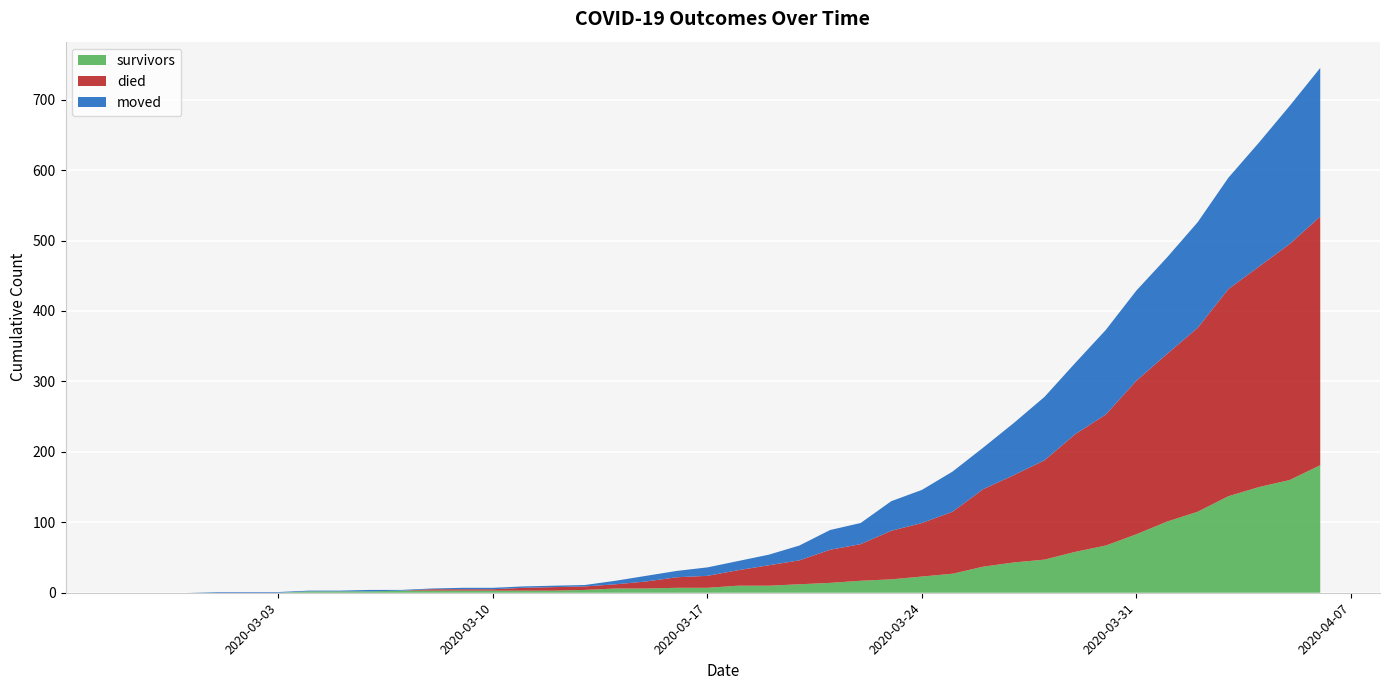

Reading right to left, list all the values displayed in this chart.

survivors: 2020-04-06=181	2020-04-05=160	2020-04-04=150	2020-04-03=137	2020-04-02=115	2020-04-01=101	2020-03-31=83	2020-03-30=67	2020-03-29=58	2020-03-28=47	2020-03-27=43	2020-03-26=37	2020-03-25=27	2020-03-24=23	2020-03-23=19	2020-03-22=17	2020-03-21=14	2020-03-20=12	2020-03-19=10	2020-03-18=10	2020-03-17=7	2020-03-16=7	2020-03-15=6	2020-03-14=6	2020-03-13=4	2020-03-12=3	2020-03-11=3	2020-03-10=3	2020-03-09=3	2020-03-08=3	2020-03-07=3	2020-03-06=2	2020-03-05=2	2020-03-04=2	2020-03-03=0	2020-03-02=0	2020-03-01=0	2020-02-29=0	2020-02-28=0	2020-02-27=0
died: 2020-04-06=353	2020-04-05=335	2020-04-04=313	2020-04-03=294	2020-04-02=261	2020-04-01=238	2020-03-31=218	2020-03-30=186	2020-03-29=167	2020-03-28=141	2020-03-27=124	2020-03-26=110	2020-03-25=88	2020-03-24=76	2020-03-23=69	2020-03-22=52	2020-03-21=47	2020-03-20=34	2020-03-19=29	2020-03-18=22	2020-03-17=17	2020-03-16=15	2020-03-15=10	2020-03-14=6	2020-03-13=5	2020-03-12=5	2020-03-11=4	2020-03-10=2	2020-03-09=2	2020-03-08=2	2020-03-07=0	2020-03-06=0	2020-03-05=0	2020-03-04=0	2020-03-03=0	2020-03-02=0	2020-03-01=0	2020-02-29=0	2020-02-28=0	2020-02-27=0
moved: 2020-04-06=211	2020-04-05=196	2020-04-04=176	2020-04-03=158	2020-04-02=150	2020-04-01=137	2020-03-31=128	2020-03-30=120	2020-03-29=101	2020-03-28=90	2020-03-27=74	2020-03-26=59	2020-03-25=57	2020-03-24=47	2020-03-23=42	2020-03-22=30	2020-03-21=28	2020-03-20=21	2020-03-19=15	2020-03-18=13	2020-03-17=12	2020-03-16=9	2020-03-15=8	2020-03-14=5	2020-03-13=2	2020-03-12=2	2020-03-11=2	2020-03-10=2	2020-03-09=2	2020-03-08=1	2020-03-07=1	2020-03-06=2	2020-03-05=1	2020-03-04=1	2020-03-03=1	2020-03-02=1	2020-03-01=1	2020-02-29=0	2020-02-28=0	2020-02-27=0